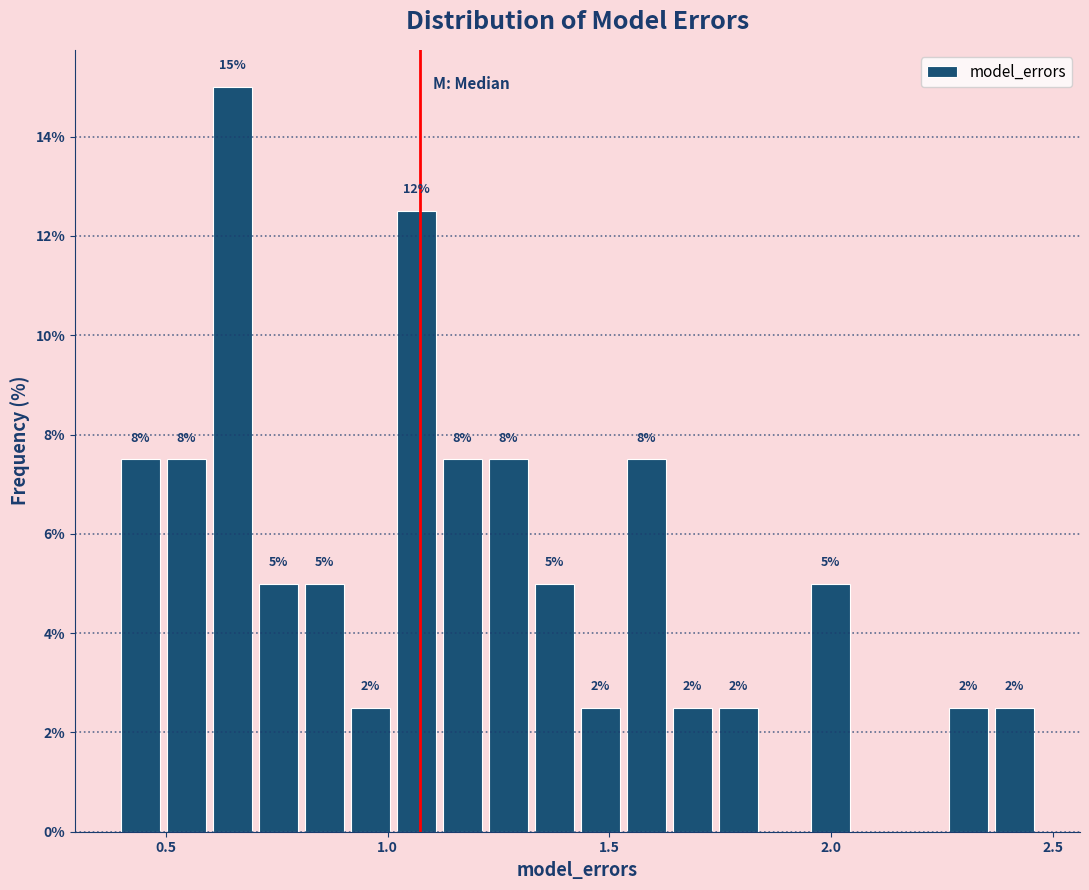

Around what value on the x-axis is the tallest bar? Give the approximate position of its centre, as read against the axis.

0.65